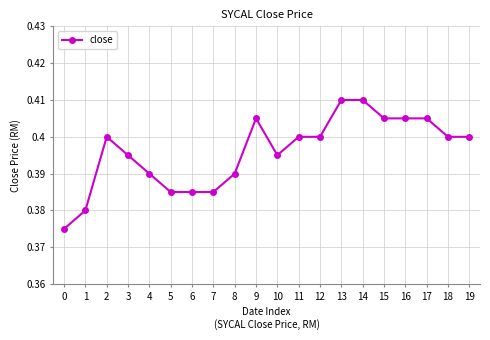

How many data points does each series have?

20